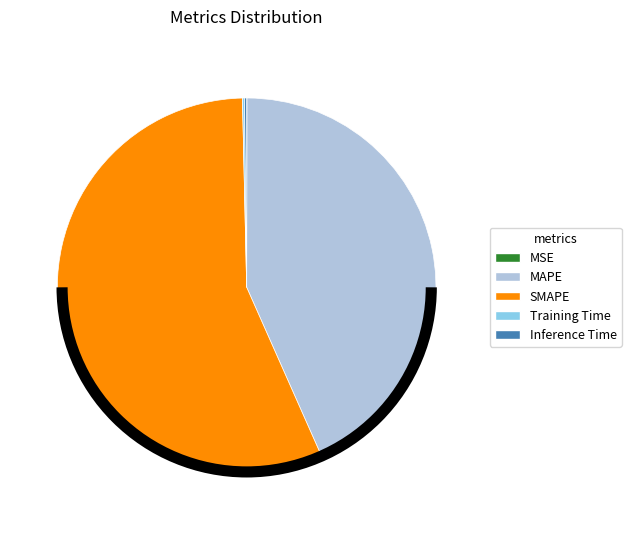

Does SMAPE account for over 50% of the chart?

Yes